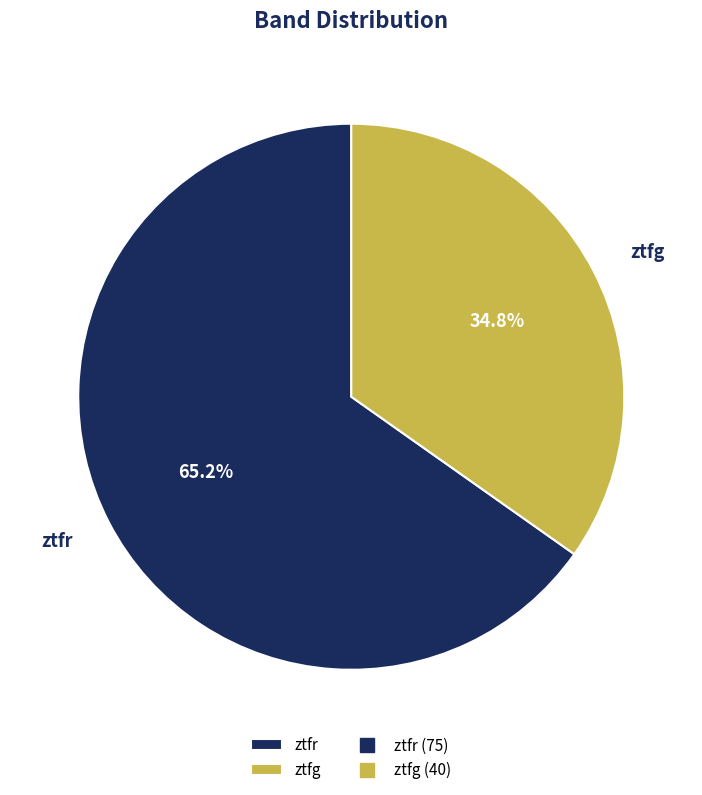

Which slice is the smallest?

ztfg